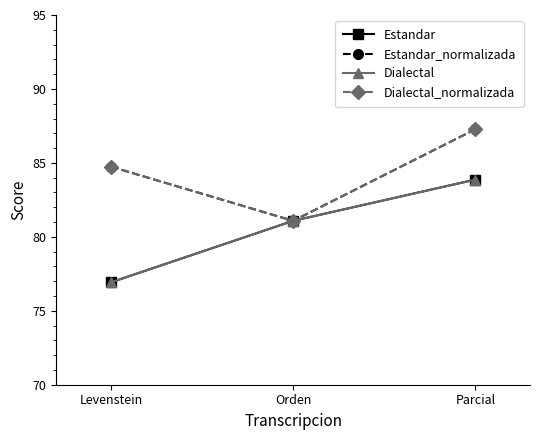

What value does the Dialectal_normalizada series have at Levenstein?

84.7